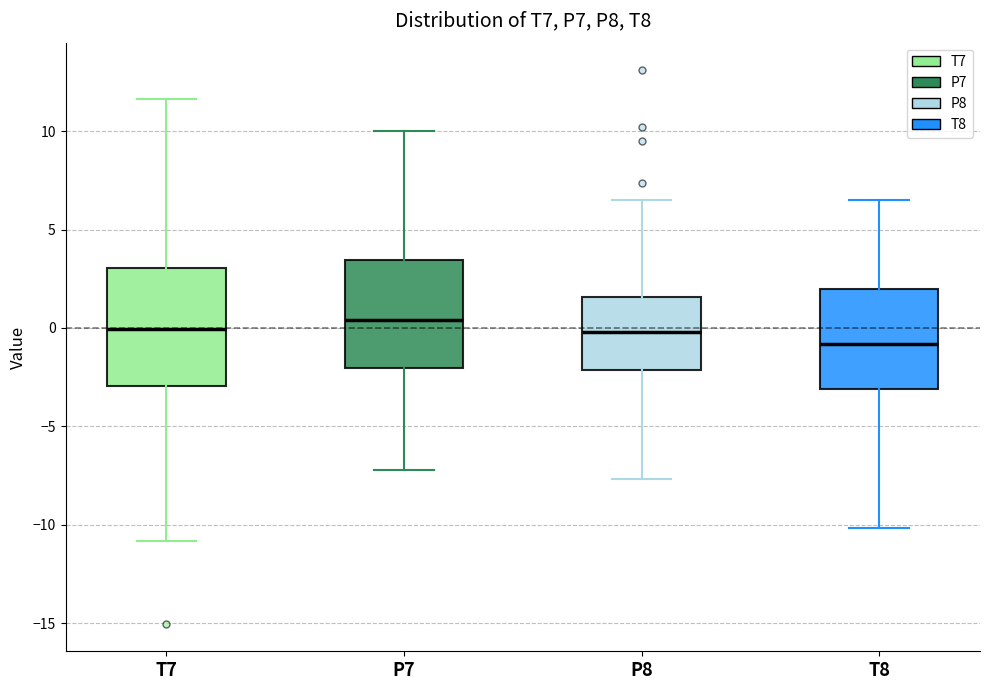

Where is the upper edge of the box for T8 on the y-axis? The values are not printed on the chart, so give them approximately, as read against the axis.

2.0